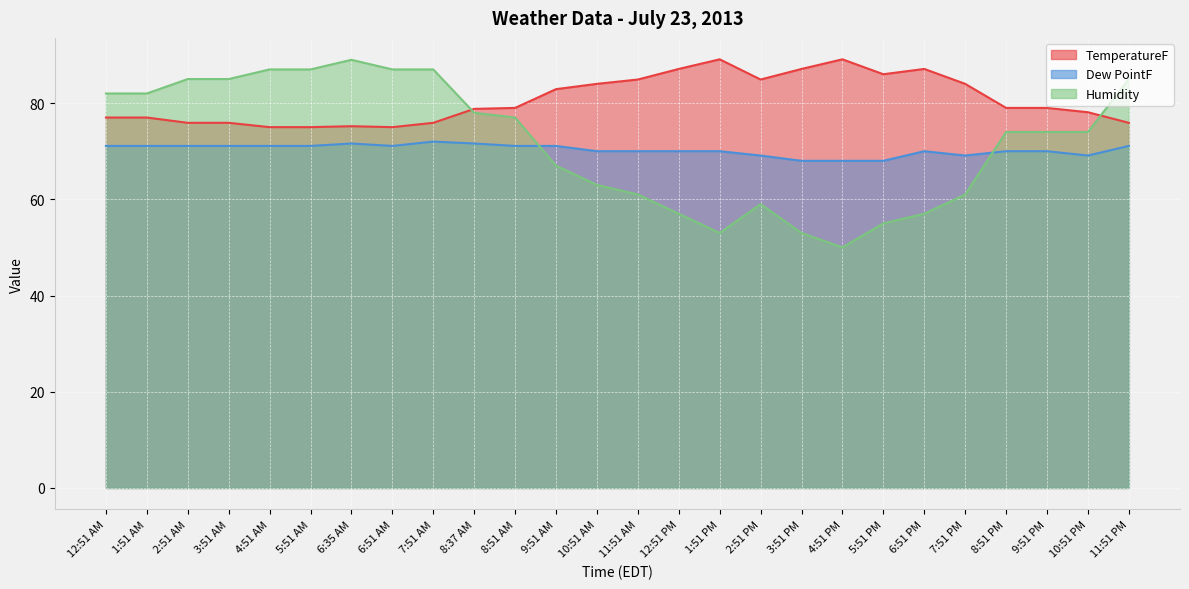

Reading left to right, list all the values displayed in this chart.

TemperatureF: 77.0	77.0	75.9	75.9	75.0	75.0	75.2	75.0	75.9	78.8	79.0	82.9	84.0	84.9	87.1	89.1	84.9	87.1	89.1	86.0	87.1	84.0	79.0	79.0	78.1	75.9
Dew PointF: 71.1	71.1	71.1	71.1	71.1	71.1	71.6	71.1	72.0	71.6	71.1	71.1	70.0	70.0	70.0	70.0	69.1	68.0	68.0	68.0	70.0	69.1	70.0	70.0	69.1	71.1
Humidity: 82.0	82.0	85.0	85.0	87.0	87.0	89.0	87.0	87.0	78.0	77.0	67.0	63.0	61.0	57.0	53.0	59.0	53.0	50.0	55.0	57.0	61.0	74.0	74.0	74.0	85.0